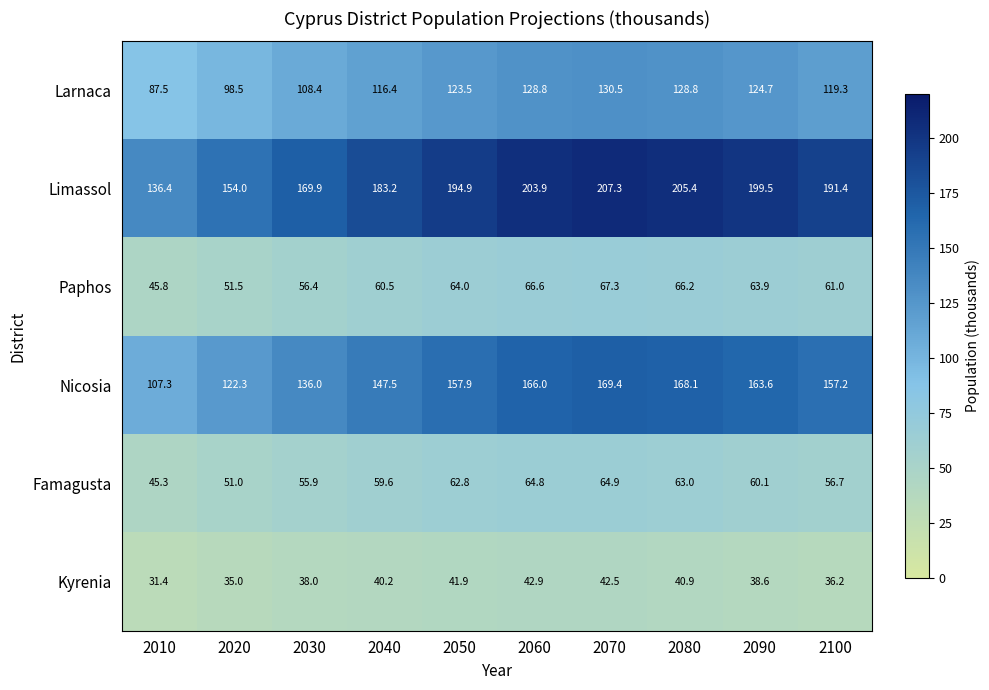

What is the minimum value shown in the chart?

31.4